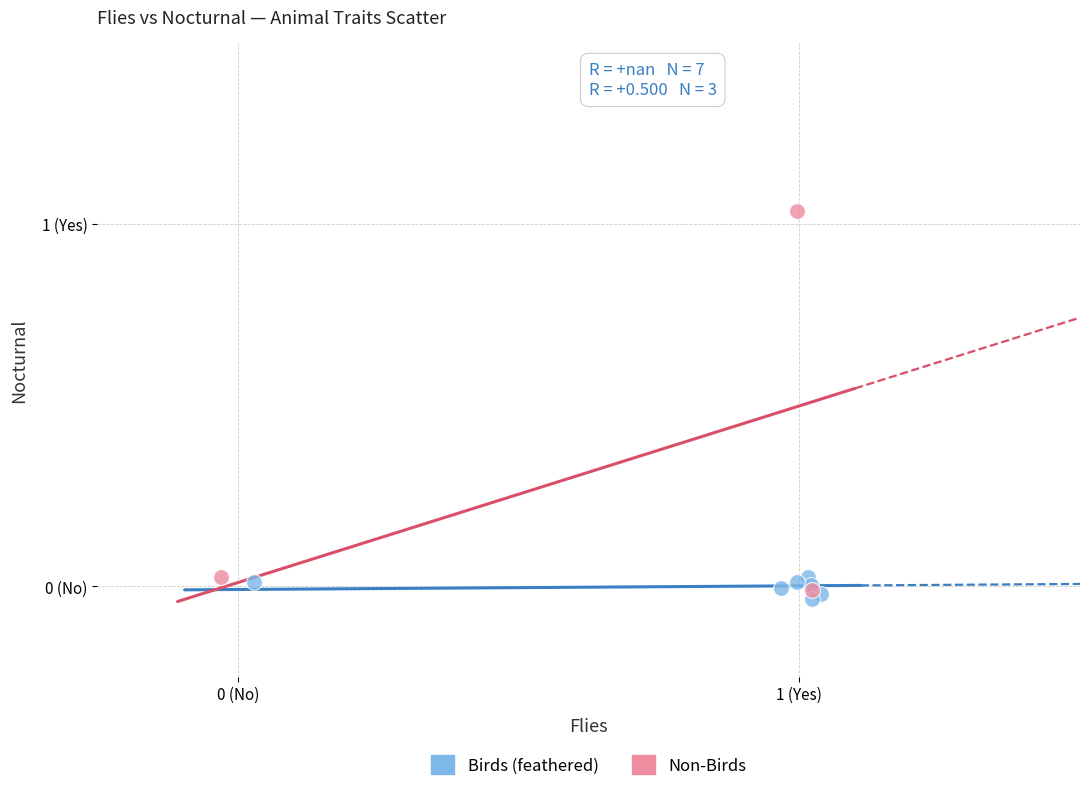

Which series reaches the maximum Y coordinate?

Non-Birds